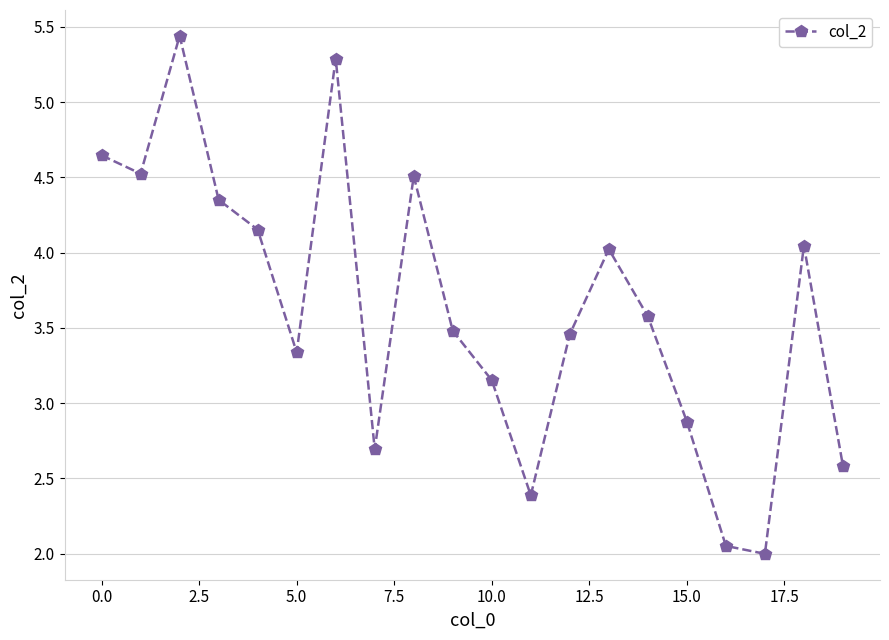

What is the average value?

3.6